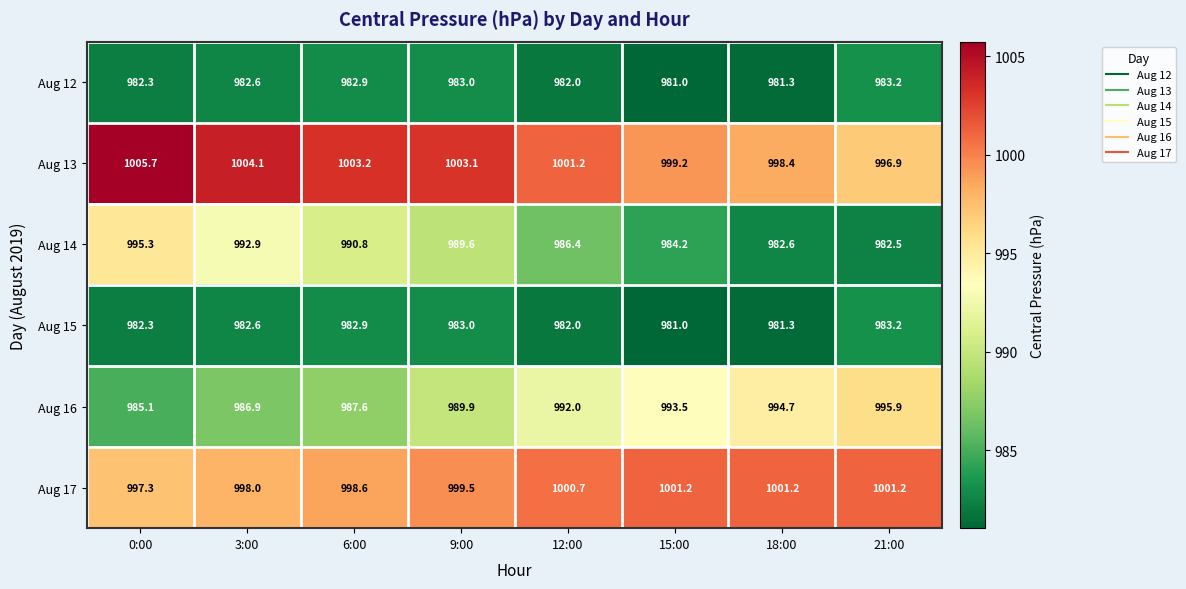

Is it true that Aug 16 equals 992.0 at 12:00?

True